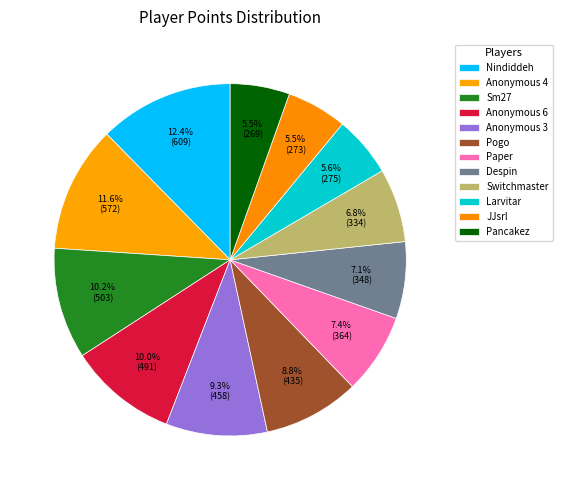

What is the smallest slice in the pie chart?

Pancakez